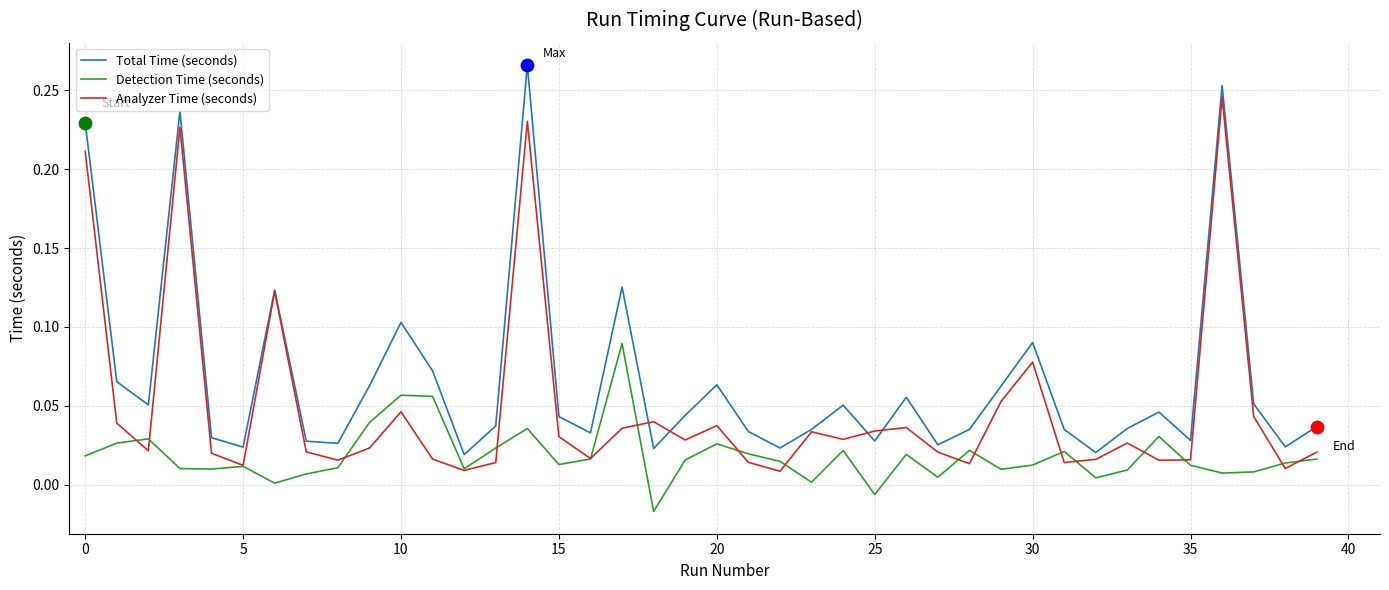

Rank the series by their maximum value, from lowest to highest.

Detection Time (seconds), Analyzer Time (seconds), Total Time (seconds)